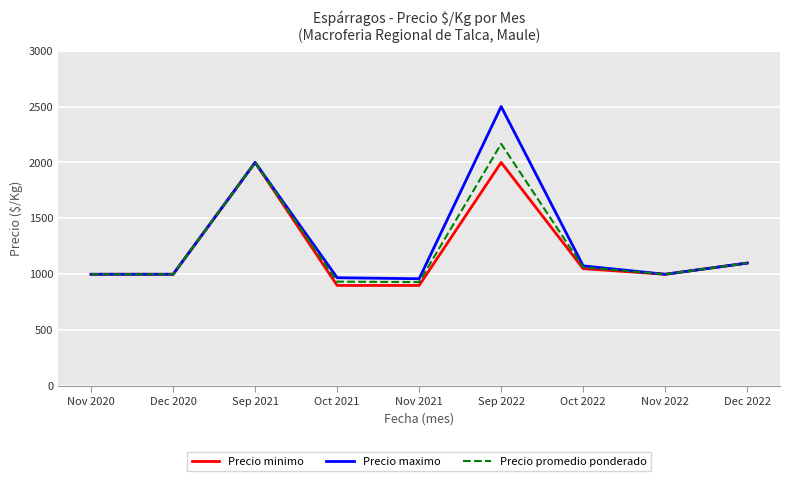

At which label is Precio maximo closest to 1730?

Sep 2021